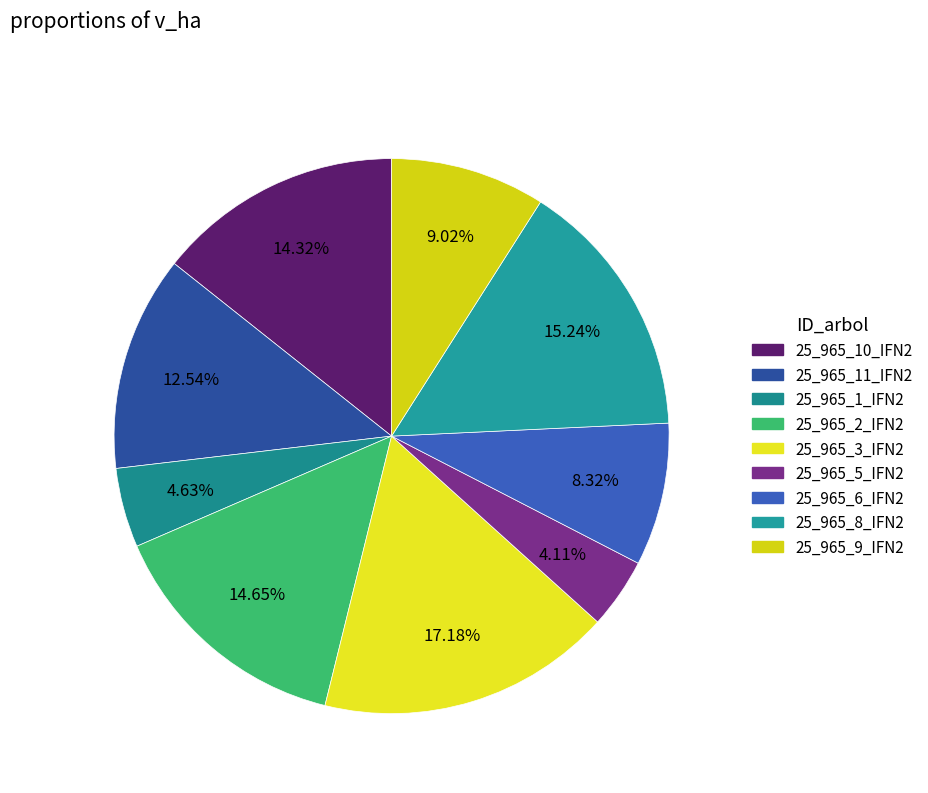

Is it true that 25_965_8_IFN2 is 15% of the pie?

True